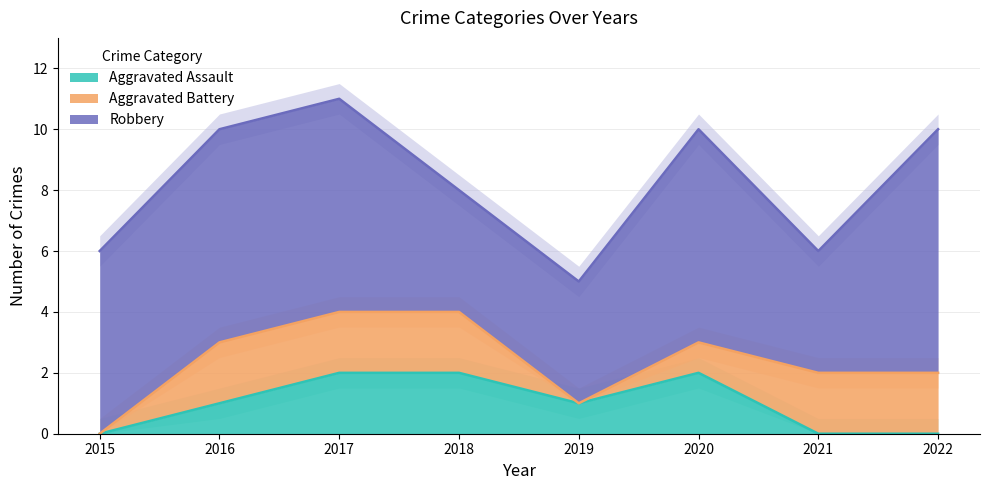

Between 2019 and 2016, which is larger?

2019